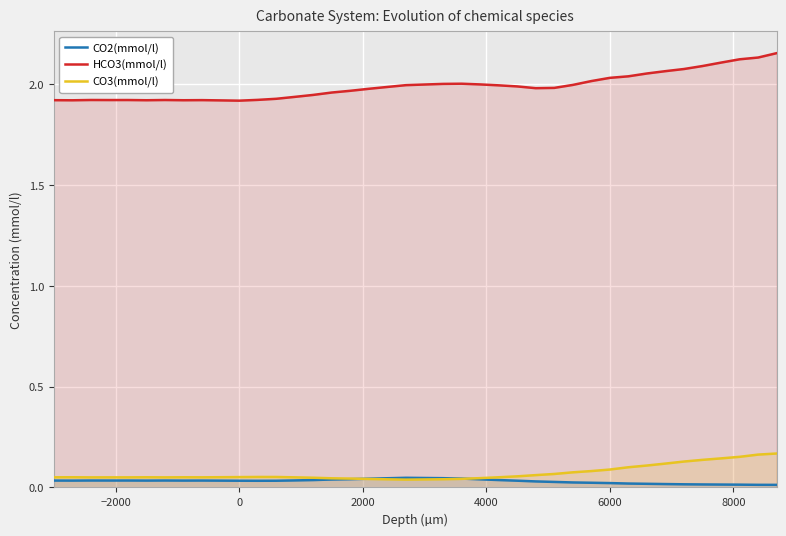

What is the sum of all CO2(mmol/l) values?

1.2